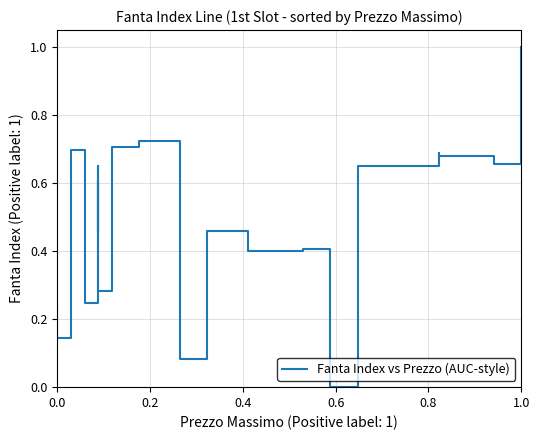

What is the sum of all values?

9.8